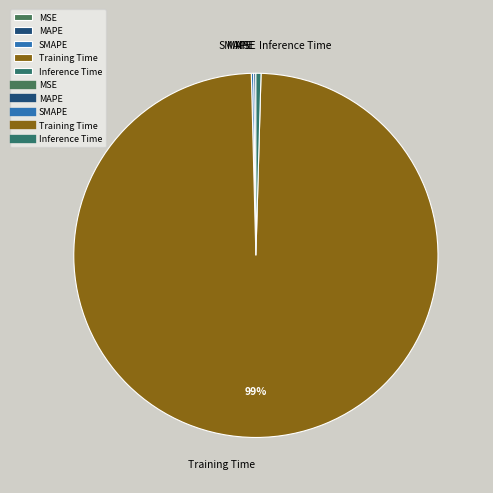

What is the majority slice?

Training Time